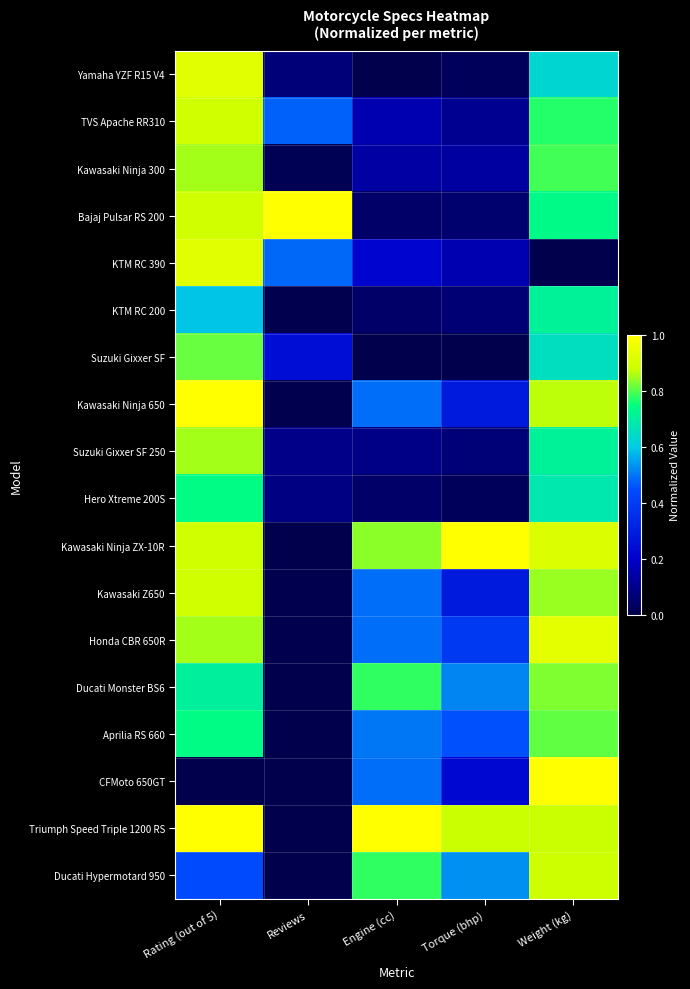

Reading left to right, list all the values displayed in this chart.

Yamaha YZF R15 V4: Rating (out of 5)=0.9	Reviews=0.1	Engine (cc)=0.0	Torque (bhp)=0.0	Weight (kg)=0.6
TVS Apache RR310: Rating (out of 5)=0.9	Reviews=0.5	Engine (cc)=0.2	Torque (bhp)=0.1	Weight (kg)=0.8
Kawasaki Ninja 300: Rating (out of 5)=0.9	Reviews=0.0	Engine (cc)=0.1	Torque (bhp)=0.1	Weight (kg)=0.8
Bajaj Pulsar RS 200: Rating (out of 5)=0.9	Reviews=1.0	Engine (cc)=0.0	Torque (bhp)=0.1	Weight (kg)=0.7
KTM RC 390: Rating (out of 5)=0.9	Reviews=0.5	Engine (cc)=0.2	Torque (bhp)=0.2	Weight (kg)=0.0
KTM RC 200: Rating (out of 5)=0.6	Reviews=0.0	Engine (cc)=0.0	Torque (bhp)=0.1	Weight (kg)=0.7
Suzuki Gixxer SF: Rating (out of 5)=0.8	Reviews=0.2	Engine (cc)=0.0	Torque (bhp)=0.0	Weight (kg)=0.7
Kawasaki Ninja 650: Rating (out of 5)=1.0	Reviews=0.0	Engine (cc)=0.5	Torque (bhp)=0.3	Weight (kg)=0.9
Suzuki Gixxer SF 250: Rating (out of 5)=0.9	Reviews=0.1	Engine (cc)=0.1	Torque (bhp)=0.1	Weight (kg)=0.7
Hero Xtreme 200S: Rating (out of 5)=0.7	Reviews=0.1	Engine (cc)=0.0	Torque (bhp)=0.0	Weight (kg)=0.7
Kawasaki Ninja ZX-10R: Rating (out of 5)=0.9	Reviews=0.0	Engine (cc)=0.8	Torque (bhp)=1.0	Weight (kg)=0.9
Kawasaki Z650: Rating (out of 5)=0.9	Reviews=0.0	Engine (cc)=0.5	Torque (bhp)=0.3	Weight (kg)=0.8
Honda CBR 650R: Rating (out of 5)=0.9	Reviews=0.0	Engine (cc)=0.5	Torque (bhp)=0.4	Weight (kg)=0.9
Ducati Monster BS6: Rating (out of 5)=0.7	Reviews=0.0	Engine (cc)=0.8	Torque (bhp)=0.5	Weight (kg)=0.8
Aprilia RS 660: Rating (out of 5)=0.7	Reviews=0.0	Engine (cc)=0.5	Torque (bhp)=0.5	Weight (kg)=0.8
CFMoto 650GT: Rating (out of 5)=0.0	Reviews=0.0	Engine (cc)=0.5	Torque (bhp)=0.2	Weight (kg)=1.0
Triumph Speed Triple 1200 RS: Rating (out of 5)=1.0	Reviews=0.0	Engine (cc)=1.0	Torque (bhp)=0.9	Weight (kg)=0.9
Ducati Hypermotard 950: Rating (out of 5)=0.4	Reviews=0.0	Engine (cc)=0.8	Torque (bhp)=0.5	Weight (kg)=0.9